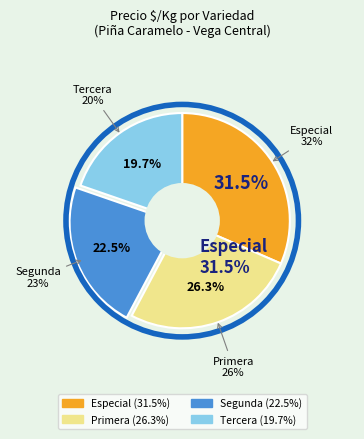

Approximately how many times larger is the value at Primera compared to Tercera?

1.3